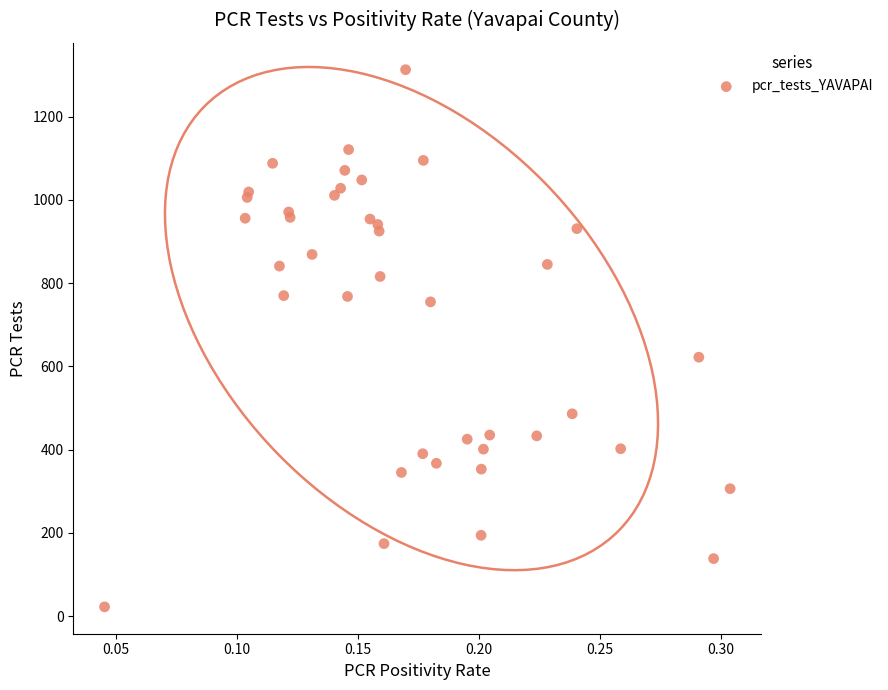

What Y value in the scatter plot is closest to 667?

622